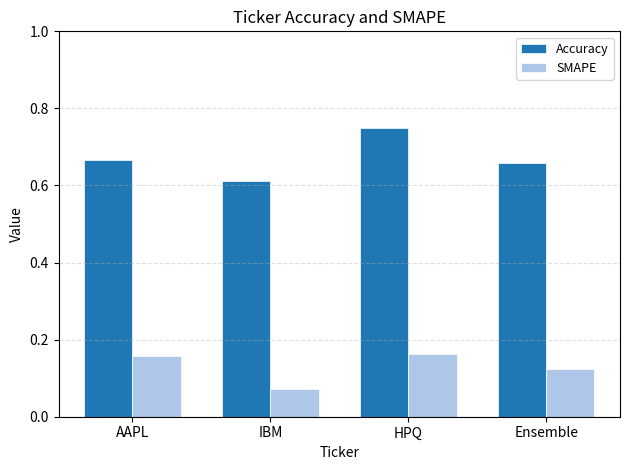

The value of Accuracy at HPQ is 0.4. True or false?

False